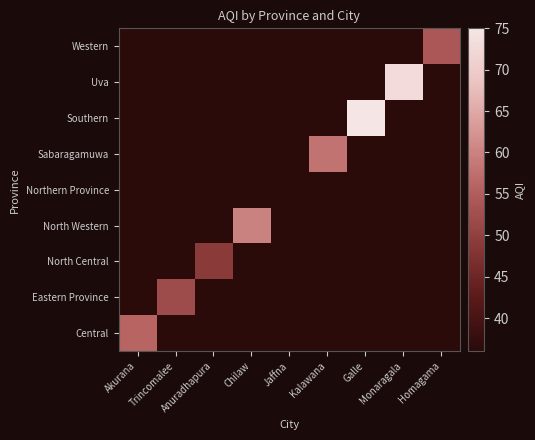

List the series in order of their peak value, lowest first.

Northern Province, North Central, Eastern Province, Western, Central, Sabaragamuwa, North Western, Uva, Southern